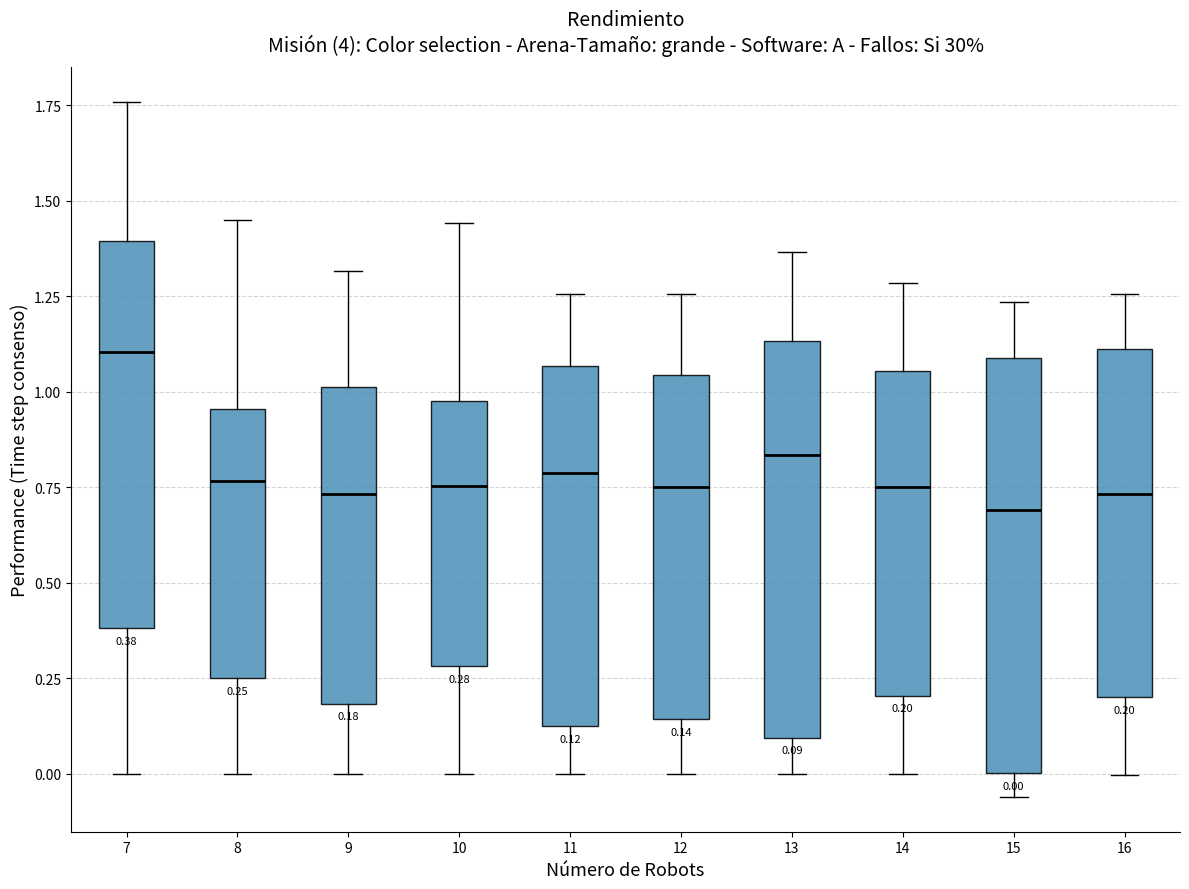

Which box's median line is the highest?

7